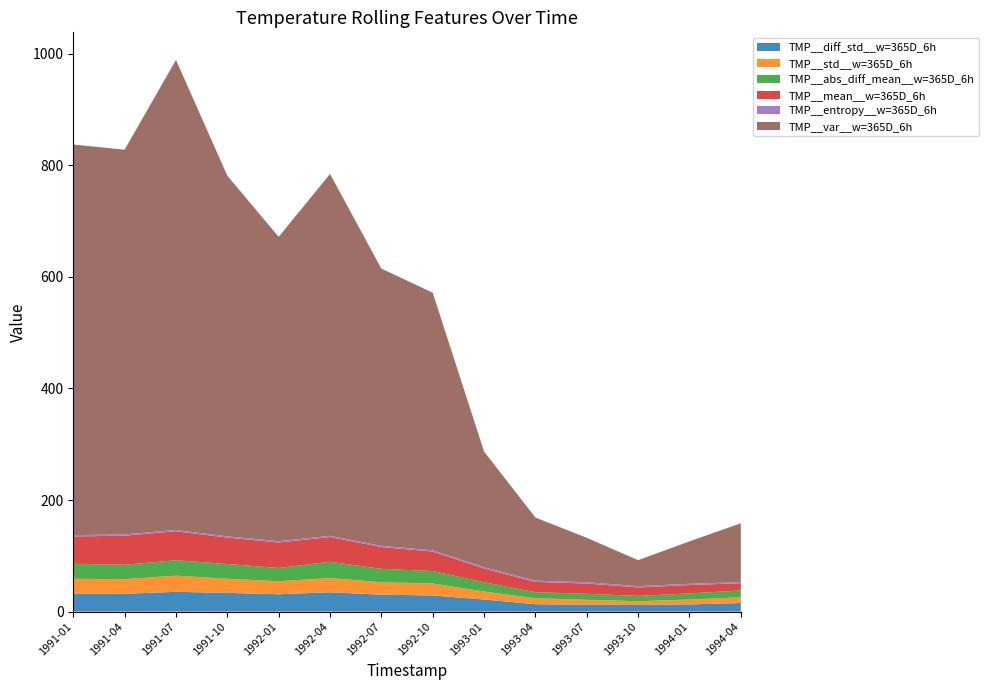

Reading left to right, extract all data points from this chart.

TMP__diff_std__w=365D_6h: 1991-01=32.3	1991-04=31.9	1991-07=35.4	1991-10=33.4	1992-01=31.1	1992-04=34.6	1992-07=30.3	1992-10=28.9	1993-01=21.6	1993-04=13.2	1993-07=12.2	1993-10=11.7	1994-01=12.9	1994-04=15.3
TMP__std__w=365D_6h: 1991-01=26.5	1991-04=26.3	1991-07=29.0	1991-10=25.4	1992-01=23.4	1992-04=25.5	1992-07=22.3	1992-10=21.5	1993-01=14.4	1993-04=10.6	1993-07=8.9	1993-10=6.8	1994-01=8.7	1994-04=10.3
TMP__abs_diff_mean__w=365D_6h: 1991-01=27.0	1991-04=25.8	1991-07=27.6	1991-10=26.4	1992-01=23.8	1992-04=29.2	1992-07=24.1	1992-10=22.3	1993-01=16.6	1993-04=10.9	1993-07=10.8	1993-10=9.6	1994-01=11.0	1994-04=12.3
TMP__mean__w=365D_6h: 1991-01=48.9	1991-04=52.1	1991-07=52.0	1991-10=47.4	1992-01=45.6	1992-04=44.4	1992-07=39.0	1992-10=34.9	1993-01=24.6	1993-04=18.5	1993-07=18.4	1993-10=15.1	1994-01=15.0	1994-04=12.9
TMP__entropy__w=365D_6h: 1991-01=2.4	1991-04=2.4	1991-07=2.3	1991-10=2.3	1992-01=2.4	1992-04=2.3	1992-07=2.3	1992-10=2.2	1993-01=2.3	1993-04=2.3	1993-07=2.4	1993-10=2.3	1994-01=2.2	1994-04=2.0
TMP__var__w=365D_6h: 1991-01=700.2	1991-04=689.6	1991-07=842.7	1991-10=646.4	1992-01=545.6	1992-04=648.7	1992-07=496.9	1992-10=461.8	1993-01=207.4	1993-04=113.0	1993-07=79.6	1993-10=46.6	1994-01=76.0	1994-04=105.5